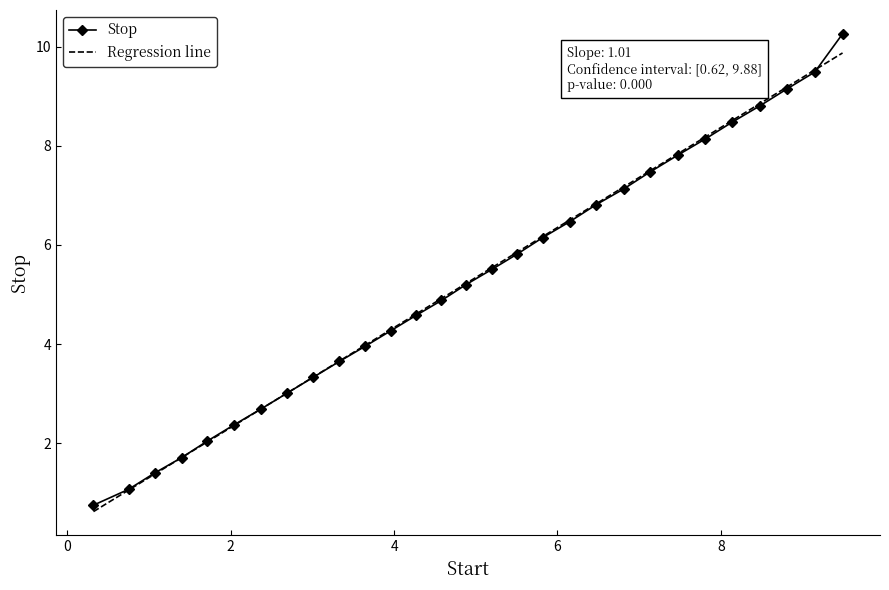

What are all the series names shown in the legend?

Stop, Regression line